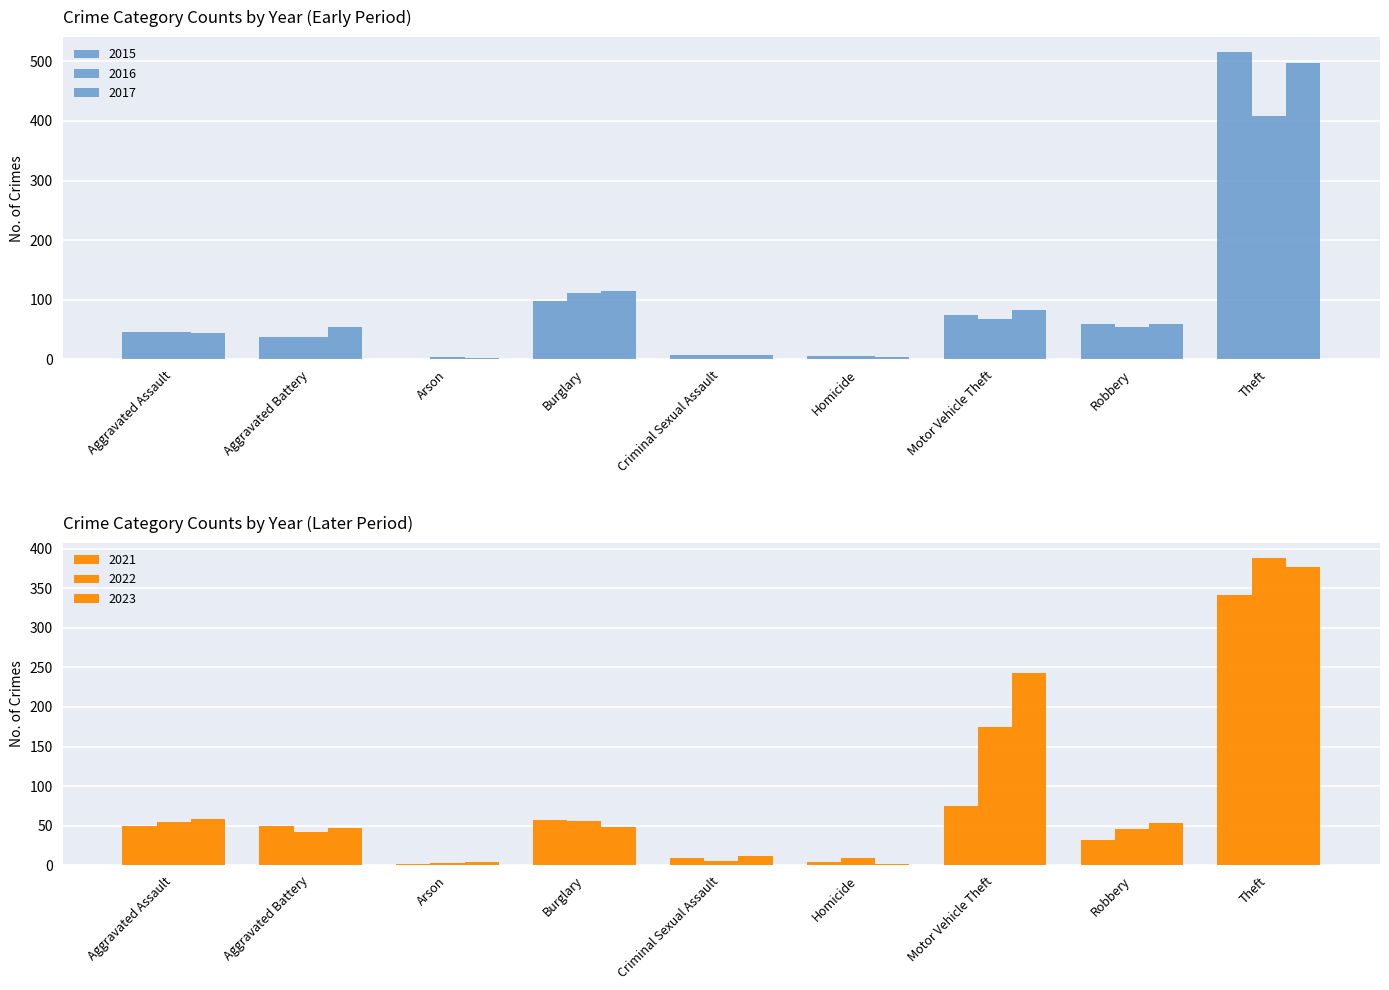

What is the value of the 2023 bar at the 2nd from the left?

47